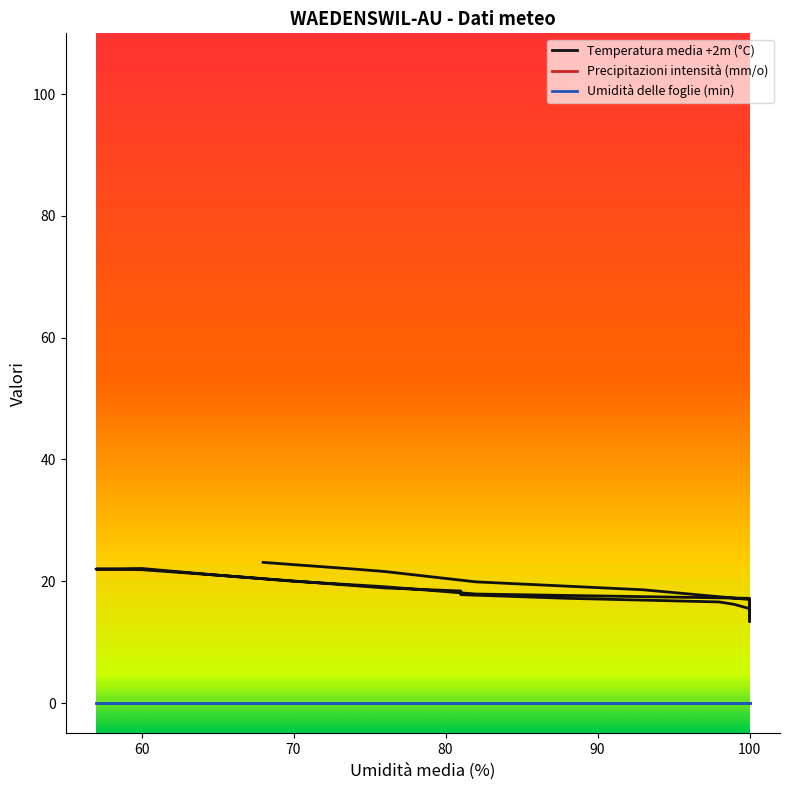

Which series changed the most between 70 and 76?

Temperatura media +2m (°C)